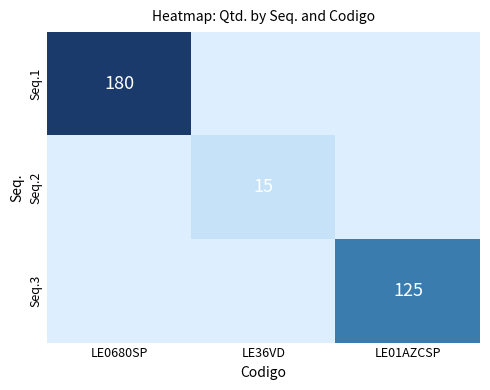

How many values in Seq.3 are above zero?

1